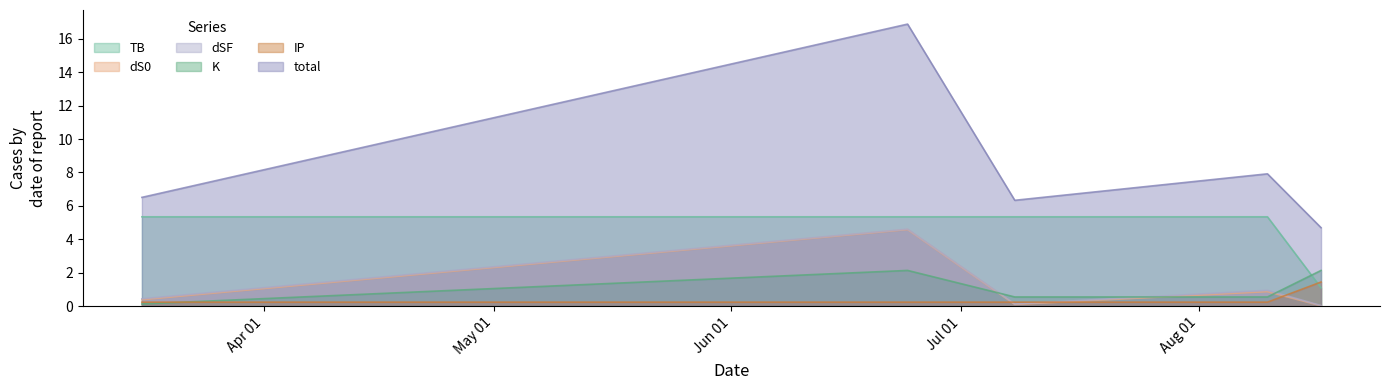

Is it true that dS0 equals 0.4 at 2024-08-10?

False